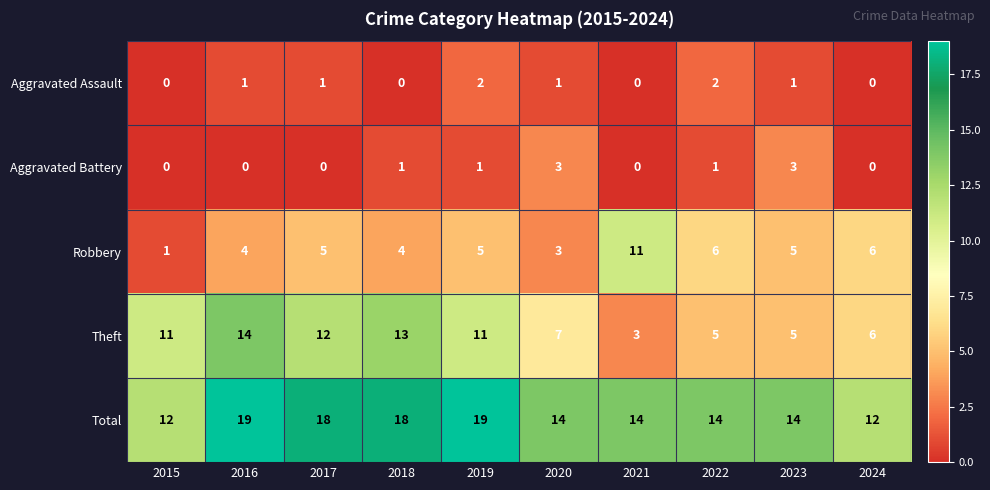

What is the total value across all series at 2023?

28